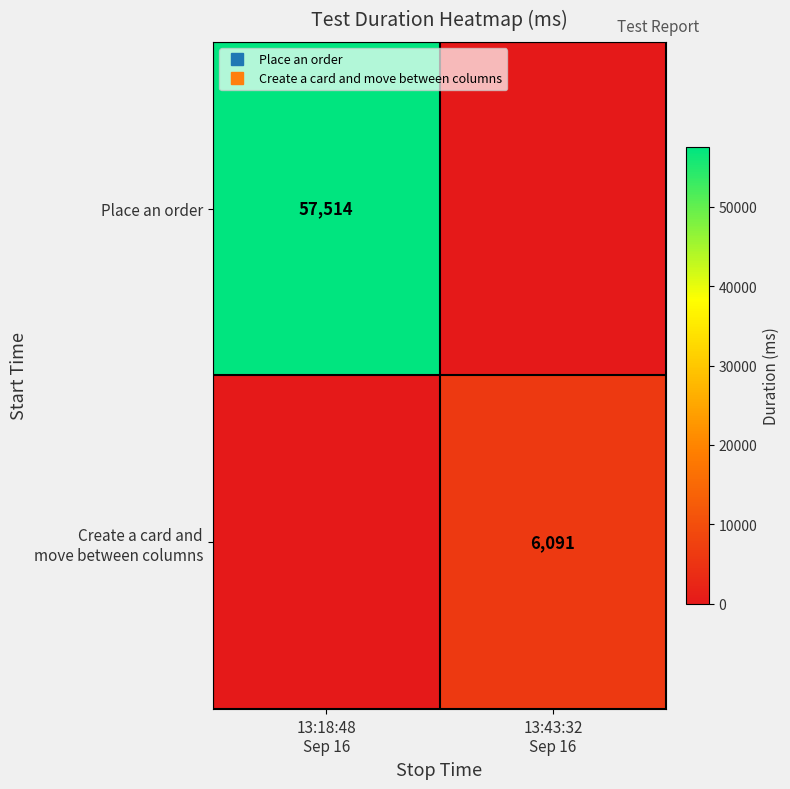

What is the difference between the highest and lowest values at 13:18:48
Sep 16?

57514